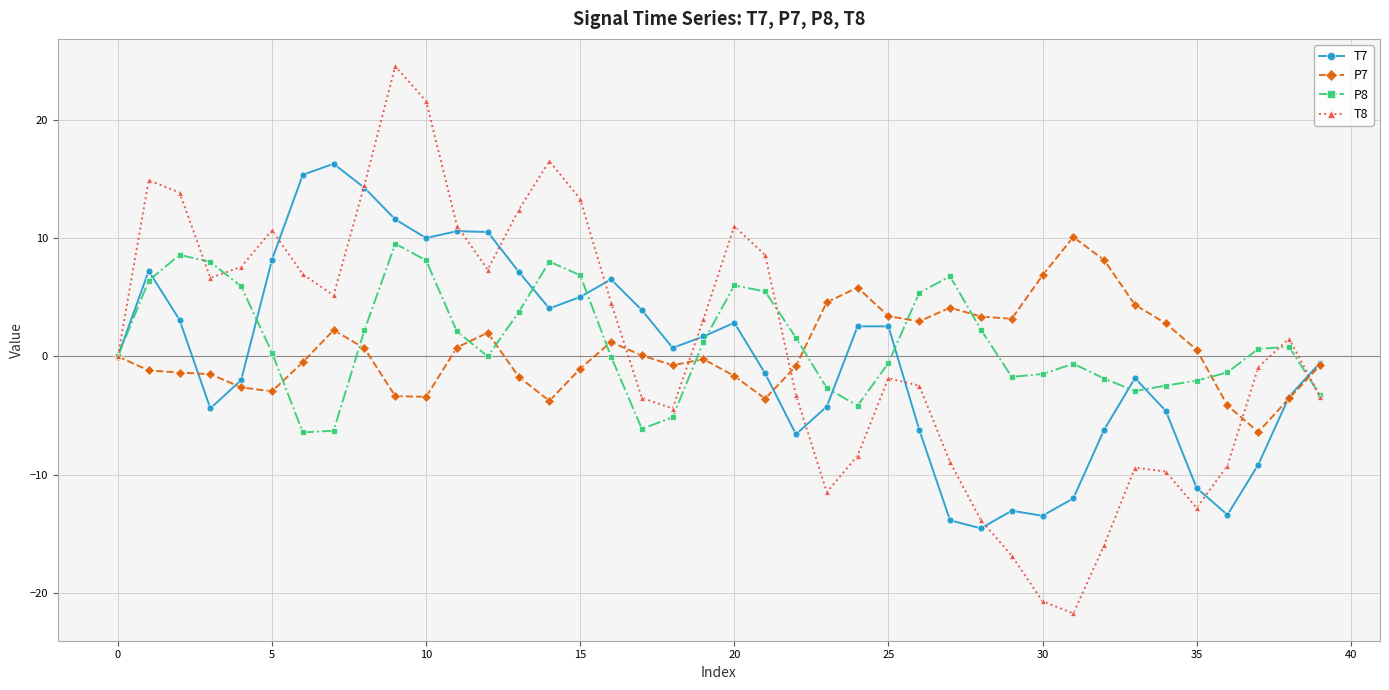

What is the value of the P8 point at the 24th from the left?

-2.7